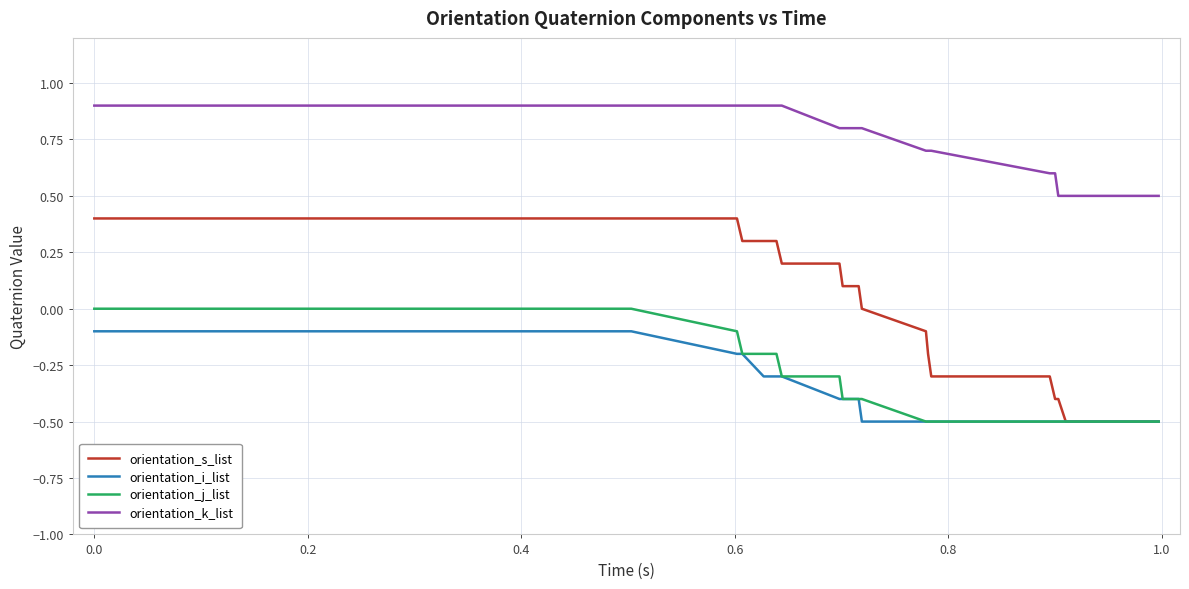

List the series in order of their peak value, lowest first.

orientation_i_list, orientation_j_list, orientation_s_list, orientation_k_list